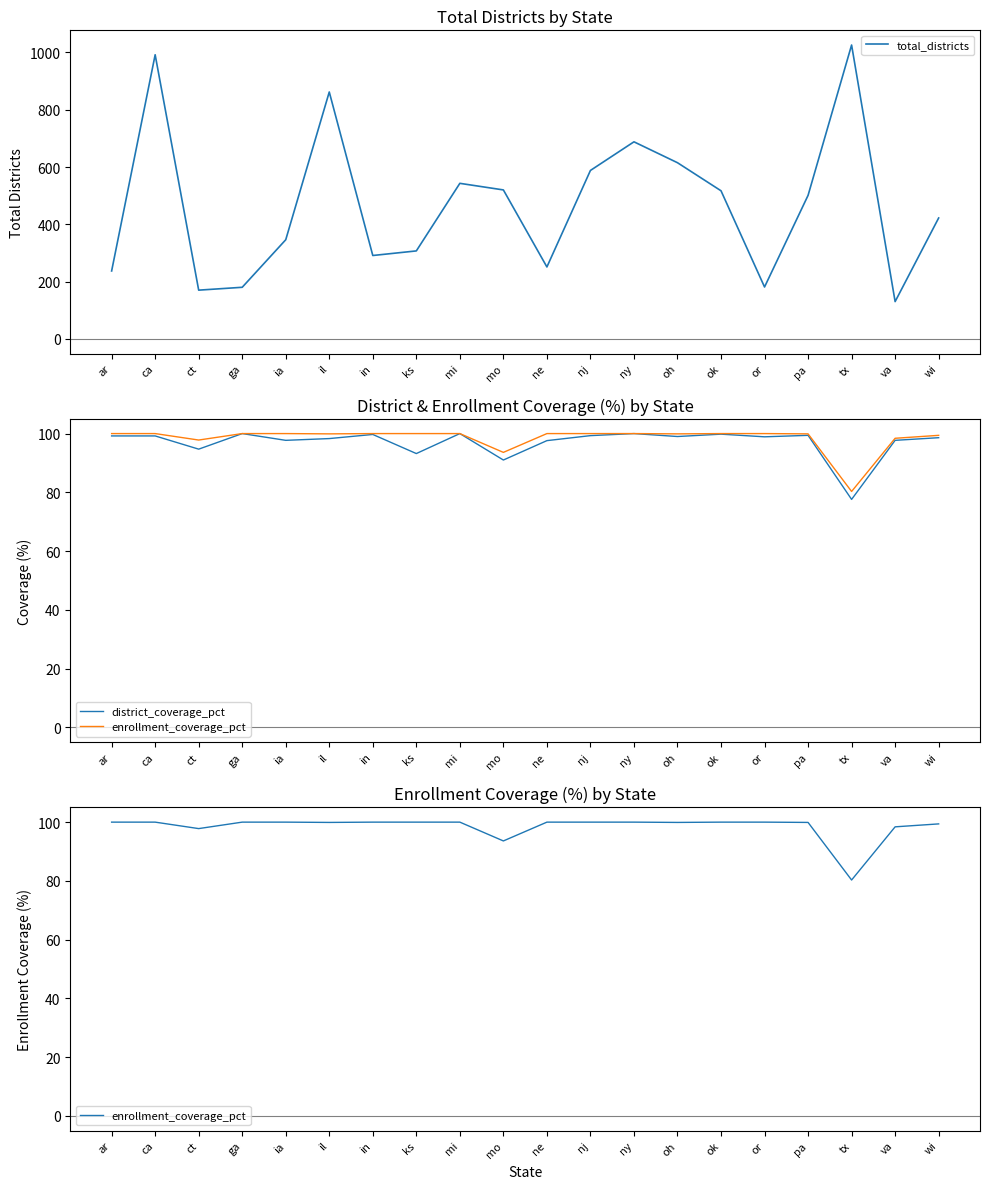

At how many categories does at least one series exceed 696?

3